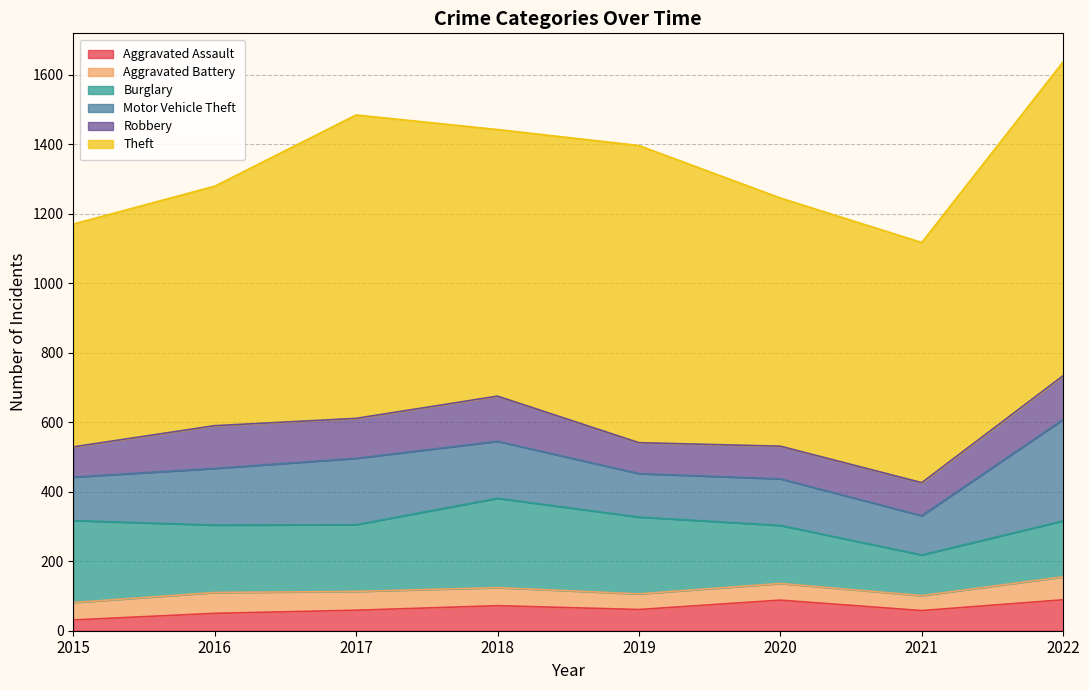

Does the chart have visible grid lines?

Yes